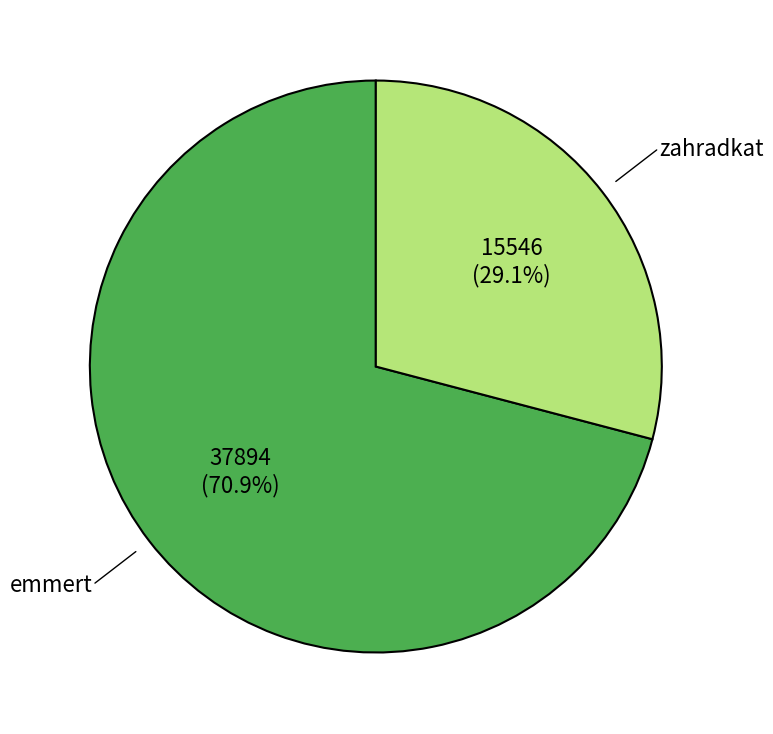

Which category has the biggest portion of the pie?

emmert